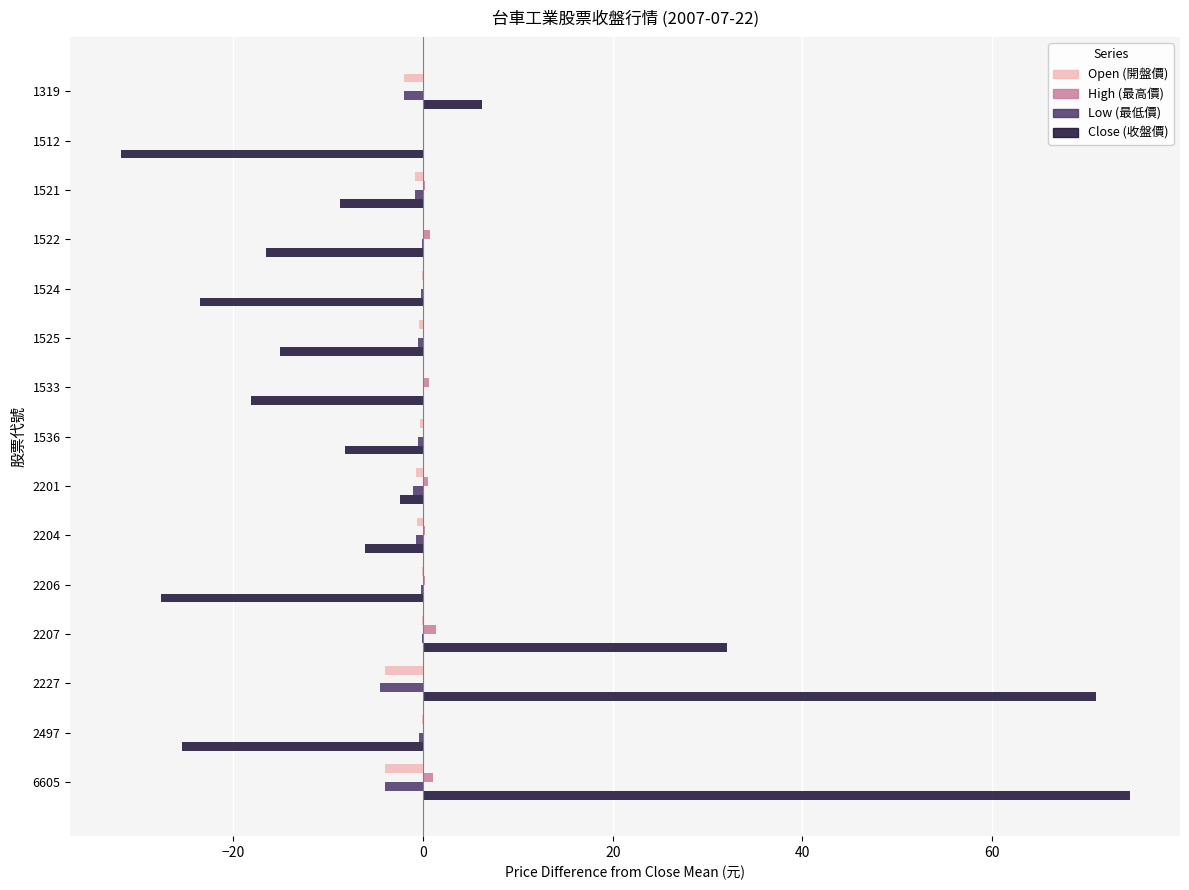

What are all the series names shown in the legend?

Open (開盤價), High (最高價), Low (最低價), Close (收盤價)